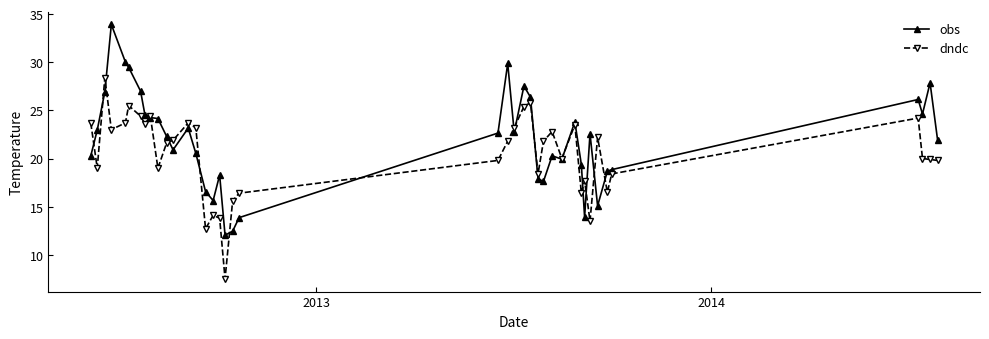

What is the average value of the dndc series?

20.4